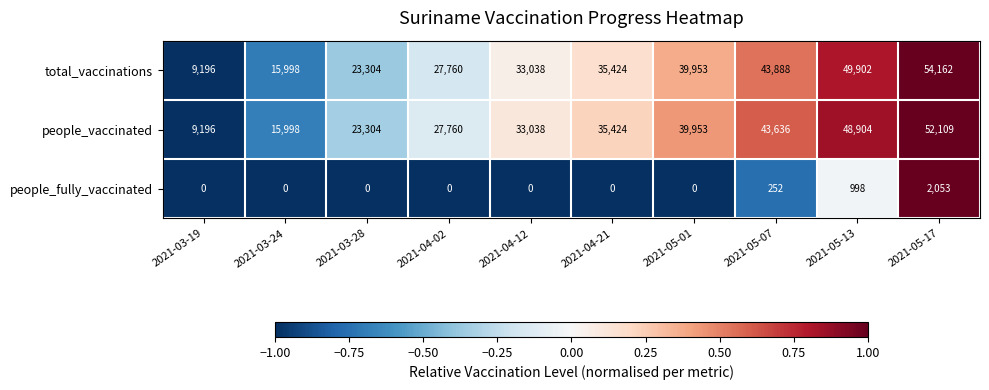

The value of total_vaccinations at 2021-03-28 is 40062. True or false?

False